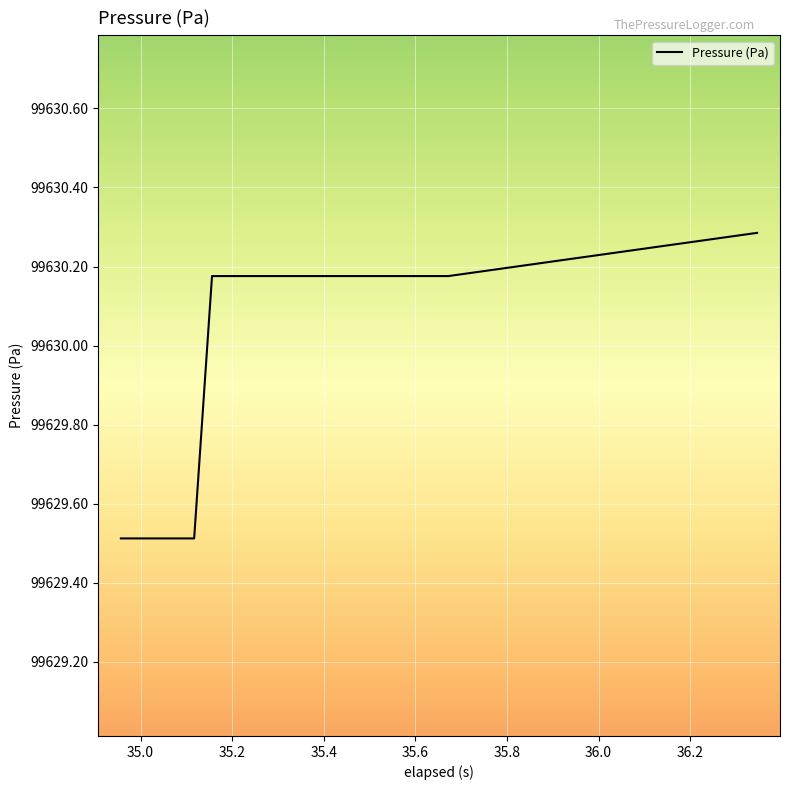

What is the minimum value shown in the chart?

99629.5